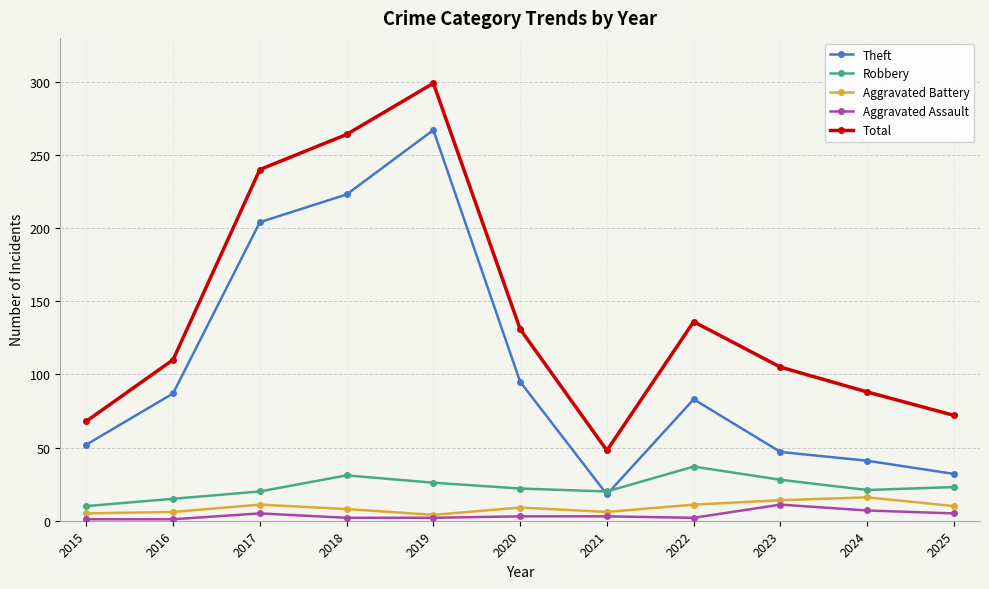

At which category does Theft reach its first local valley?

2021